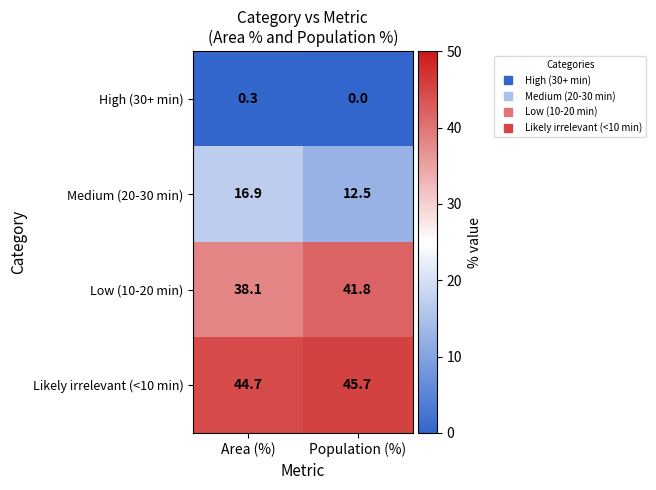

At which category does the chart reach its minimum across all series?

Population (%)